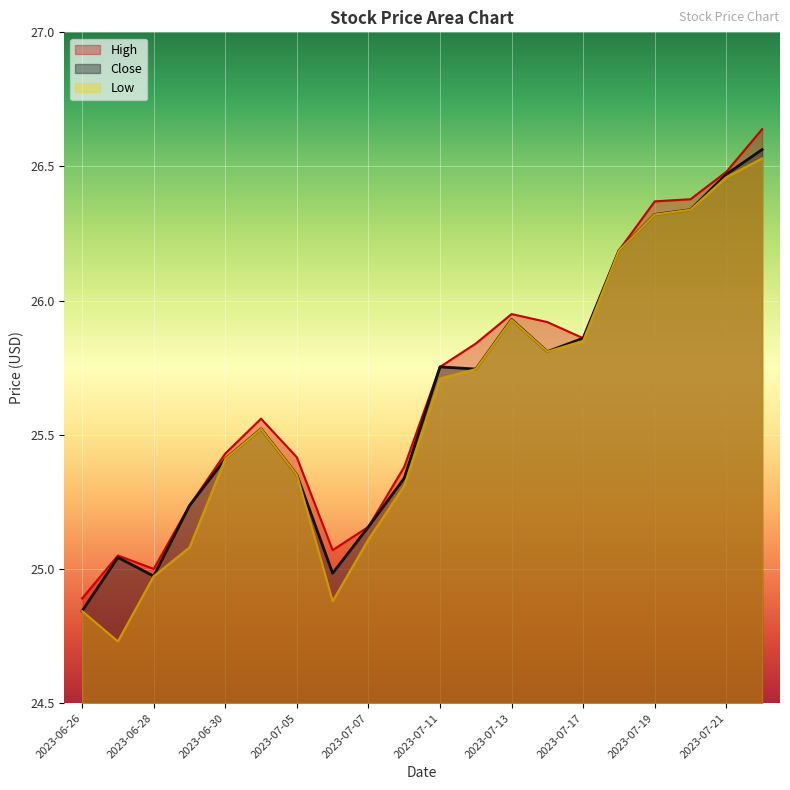

List the labels in order of High value, smallest first.

2023-06-26, 2023-06-28, 2023-06-27, 2023-07-06, 2023-07-07, 2023-06-29, 2023-07-10, 2023-07-05, 2023-06-30, 2023-07-03, 2023-07-11, 2023-07-12, 2023-07-17, 2023-07-14, 2023-07-13, 2023-07-18, 2023-07-19, 2023-07-20, 2023-07-21, 2023-07-24